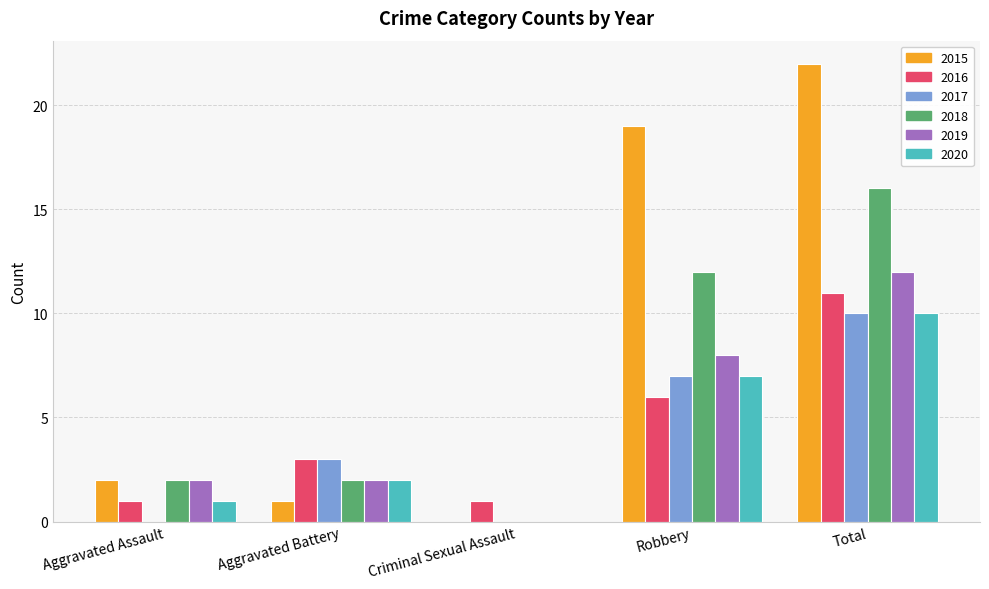

What is the total value across all series at Aggravated Battery?

13